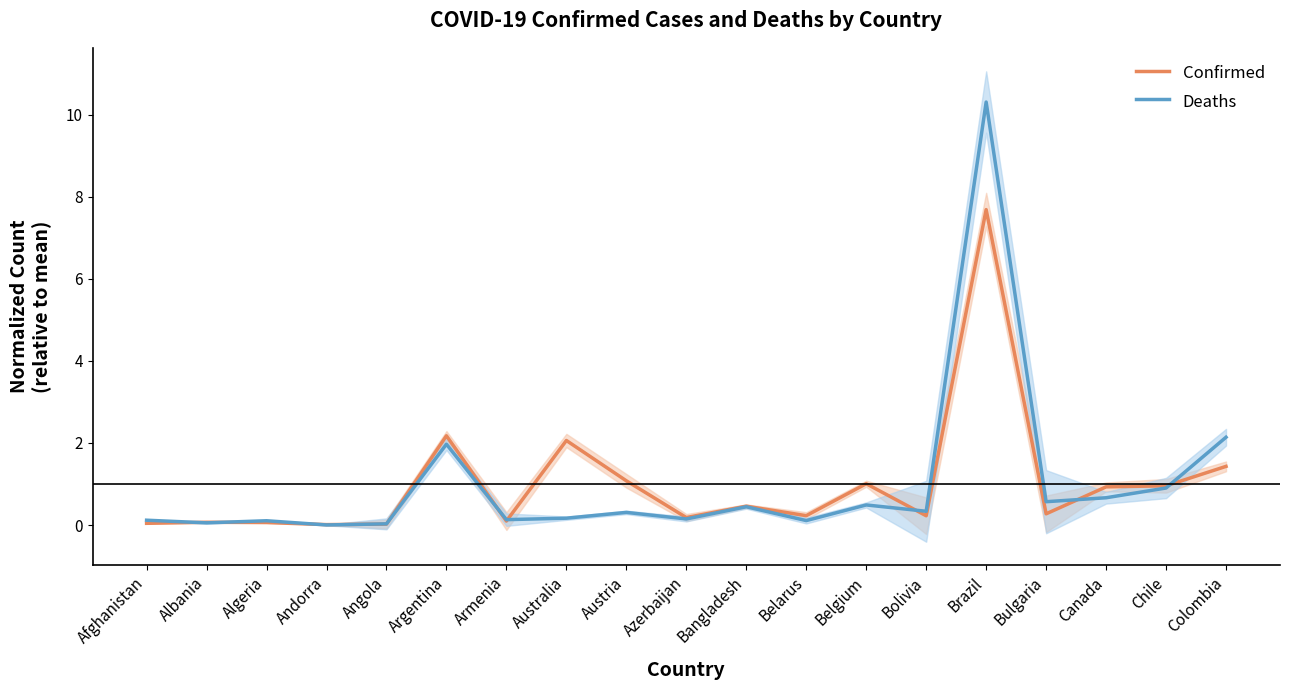

Reading right to left, list all the values displayed in this chart.

Confirmed: 1.4	1.0	0.9	0.3	7.7	0.2	1.0	0.2	0.5	0.2	1.1	2.1	0.1	2.2	0.0	0.0	0.1	0.1	0.0
Deaths: 2.1	0.9	0.7	0.6	10.3	0.3	0.5	0.1	0.4	0.1	0.3	0.2	0.1	2.0	0.0	0.0	0.1	0.1	0.1